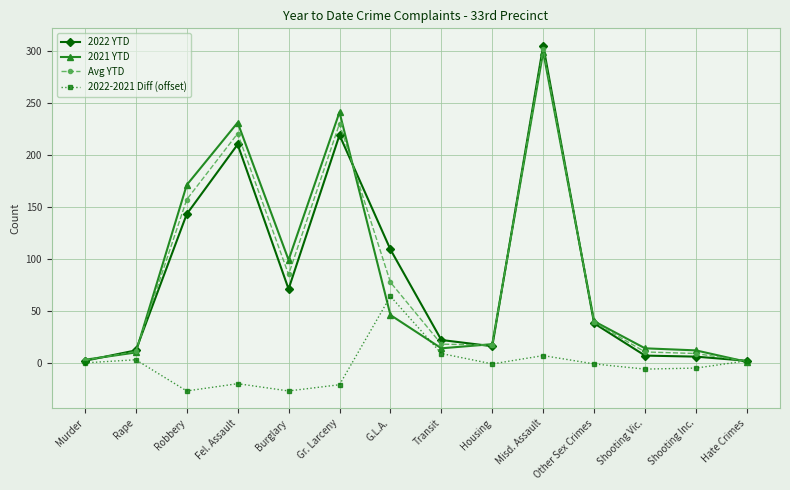

What is the total value across all series at Robbery?

444.0